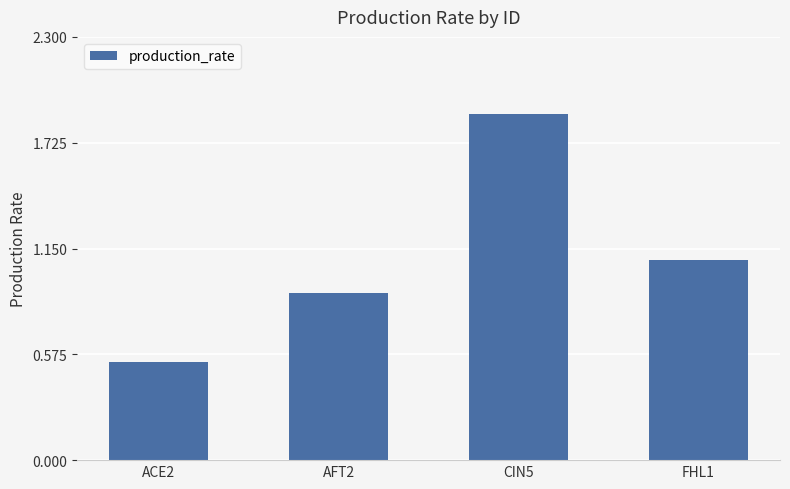

Between FHL1 and AFT2, which is larger?

FHL1